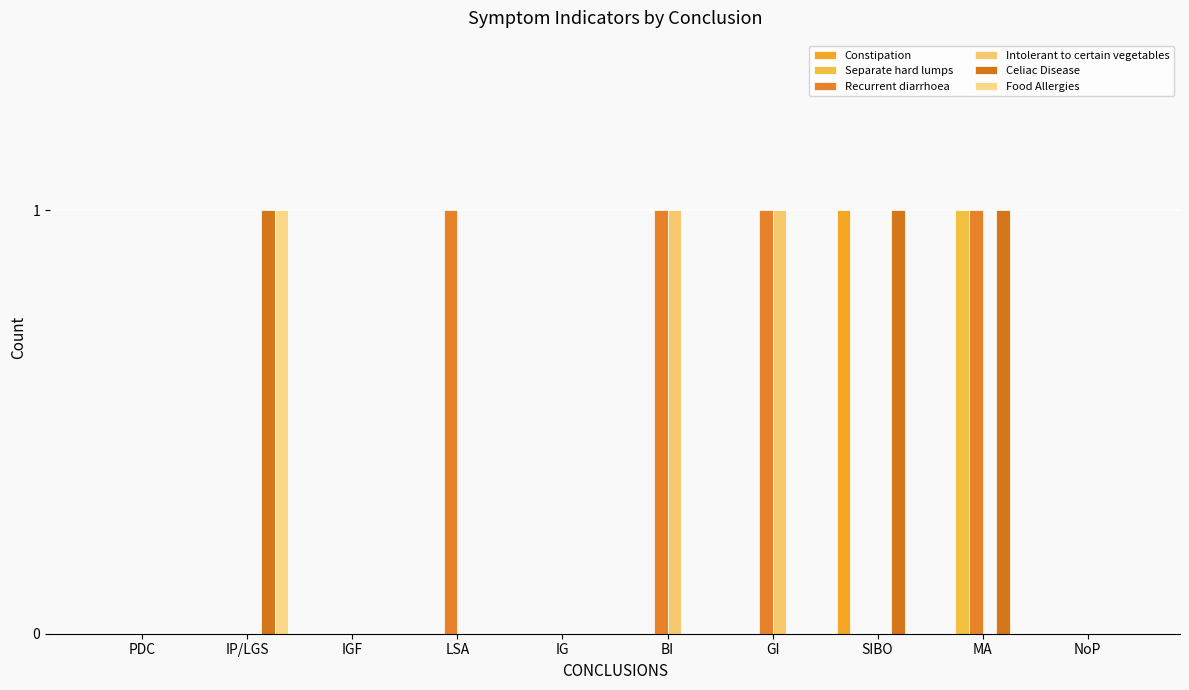

How many categories are shown in the chart?

10